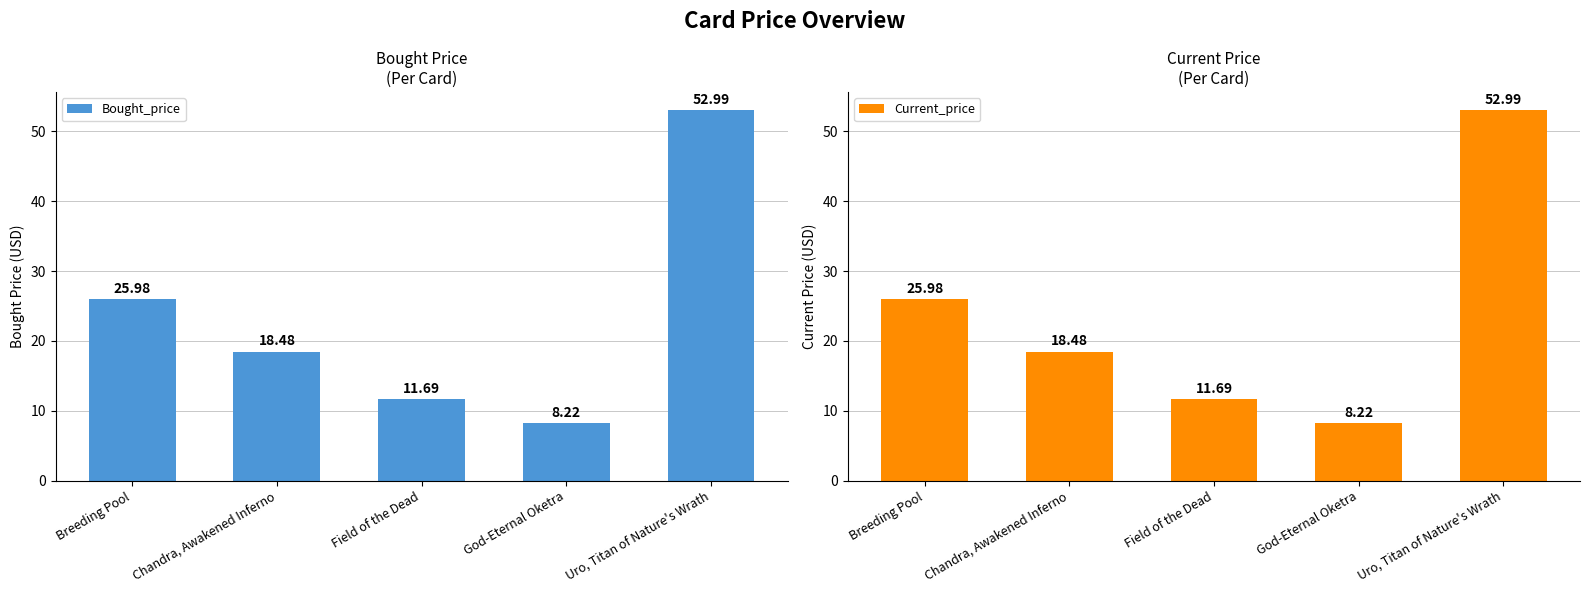

What is the sum of all Bought_price values?

117.4